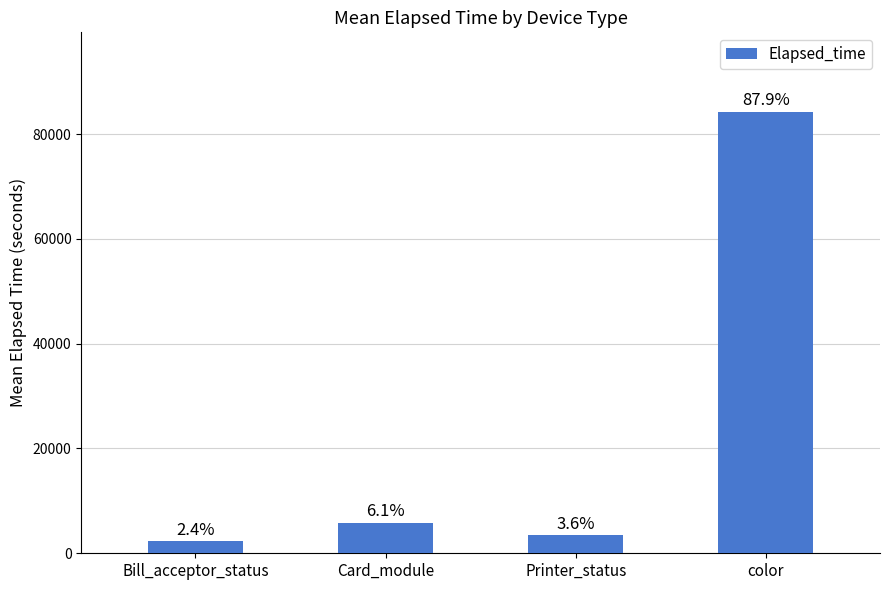

How many bars are there in total?

4